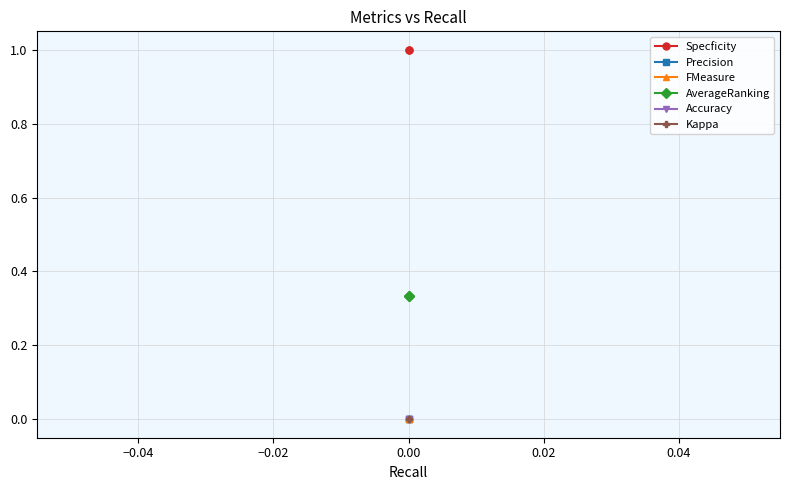

What are all the series names shown in the legend?

Specficity, Precision, FMeasure, AverageRanking, Accuracy, Kappa